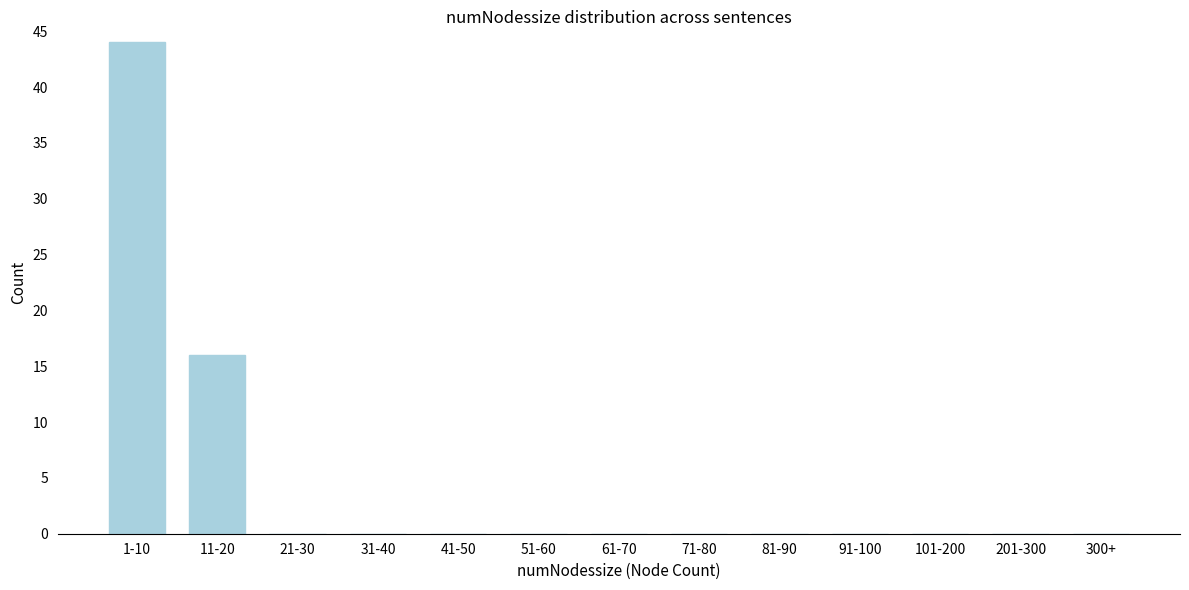

Reading right to left, list all the values displayed in this chart.

300+=0	201-300=0	101-200=0	91-100=0	81-90=0	71-80=0	61-70=0	51-60=0	41-50=0	31-40=0	21-30=0	11-20=16	1-10=44